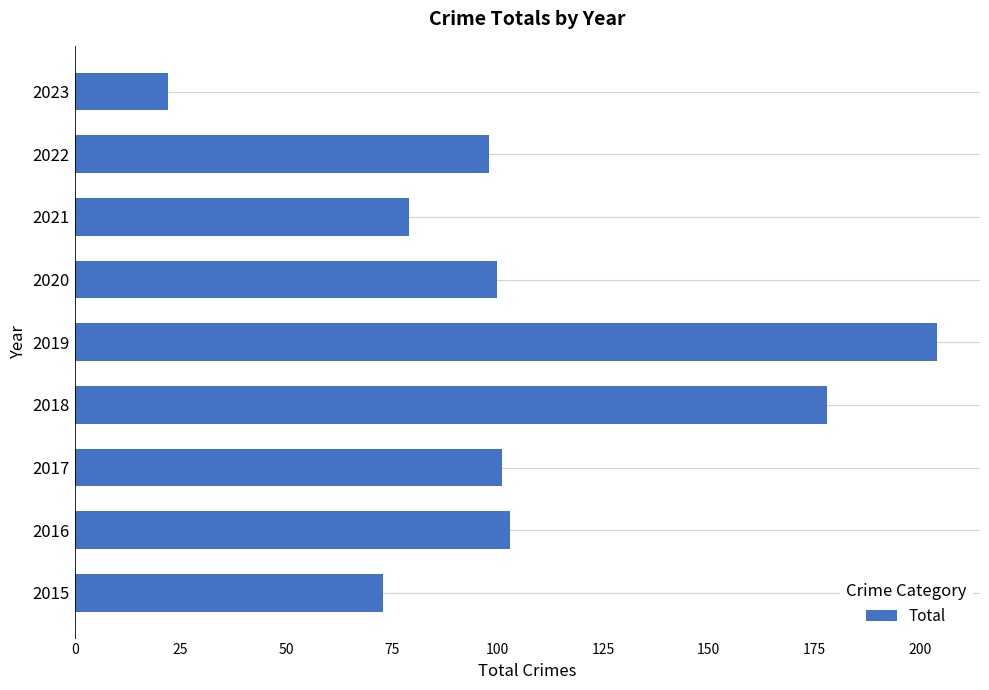

What is the average value?

106